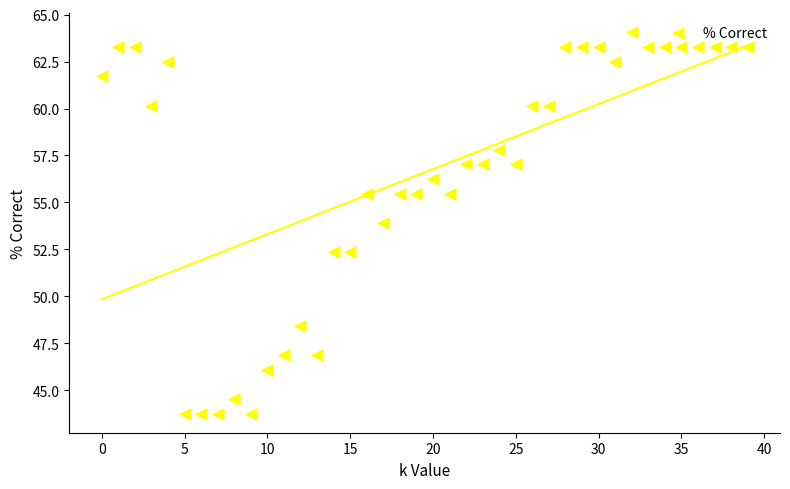

What is the range of Y values (max minus min)?

20.3